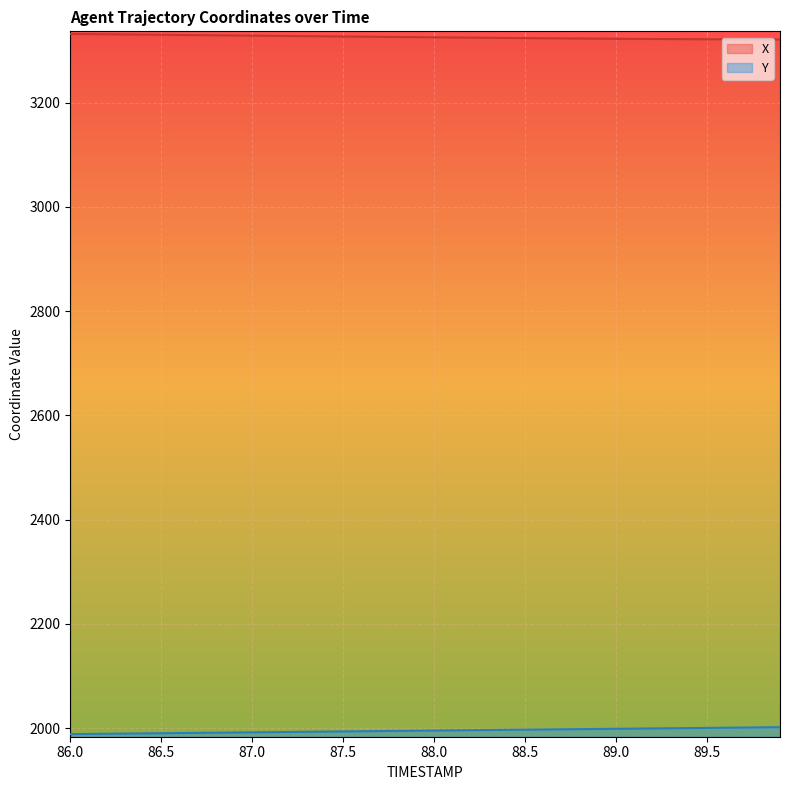

How many lines are shown in the chart?

2